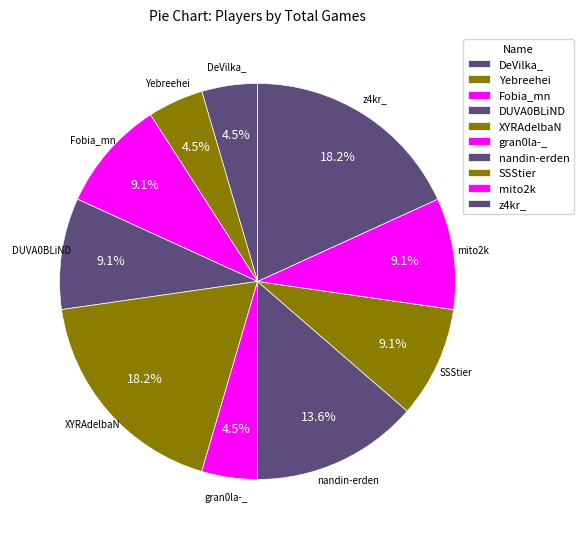

True or false: Yebreehei accounts for 14% of the total.

False